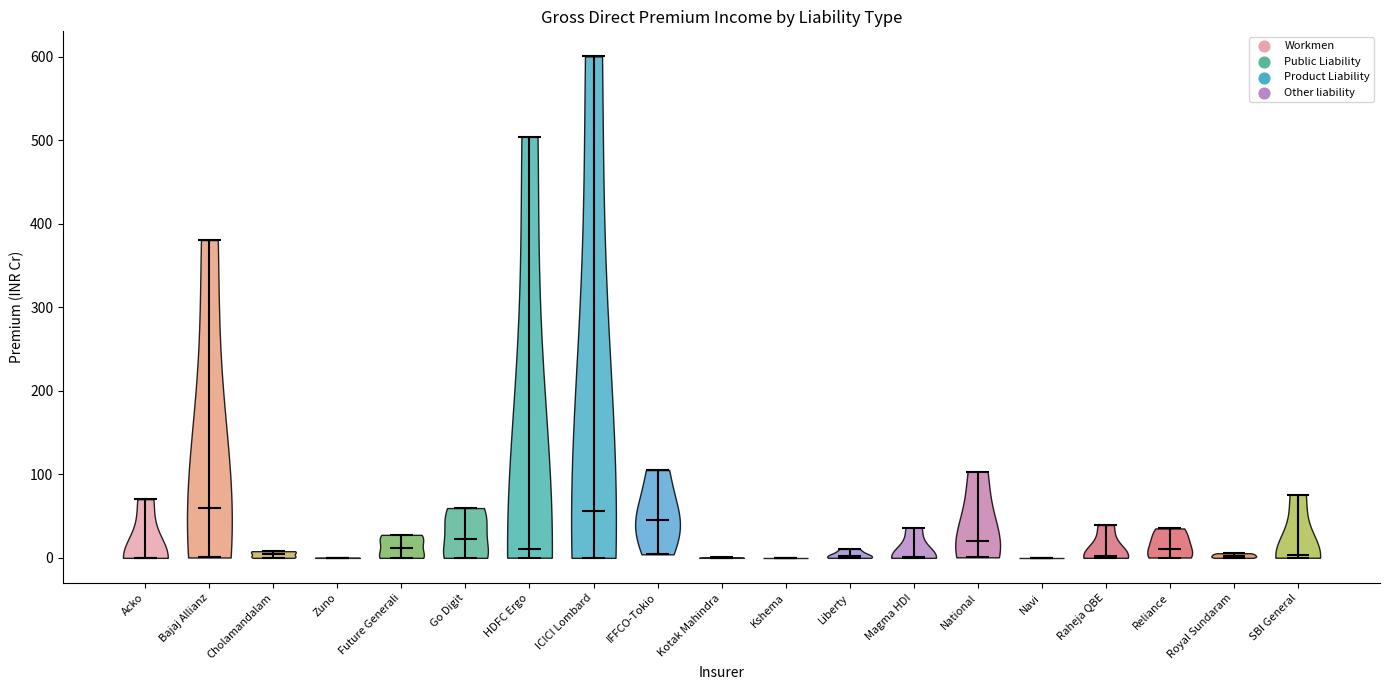

Reading left to right, read every violin against the y-axis: where its median line is, and the lowest and highest points it reaches. The values are not printed on the chart, so give them approximately, as read against the axis.

Acko: median line 0, lowest point 0, highest point 70
Bajaj Allianz: median line 60, lowest point 0, highest point 380
Cholamandalam: median line 0, lowest point 0, highest point 10
Zuno: median line 0, lowest point 0, highest point 0
Future Generali: median line 10, lowest point 0, highest point 30
Go Digit: median line 20, lowest point 0, highest point 60
HDFC Ergo: median line 10, lowest point 0, highest point 500
ICICI Lombard: median line 60, lowest point 0, highest point 600
IFFCO-Tokio: median line 50, lowest point 0, highest point 110
Kotak Mahindra: median line 0, lowest point 0, highest point 0
Kshema: median line 0, lowest point 0, highest point 0
Liberty: median line 0, lowest point 0, highest point 10
Magma HDI: median line 0, lowest point 0, highest point 40
National: median line 20, lowest point 0, highest point 100
Navi: median line 0, lowest point 0, highest point 0
Raheja QBE: median line 0, lowest point 0, highest point 40
Reliance: median line 10, lowest point 0, highest point 40
Royal Sundaram: median line 0, lowest point 0, highest point 10
SBI General: median line 0, lowest point 0, highest point 80